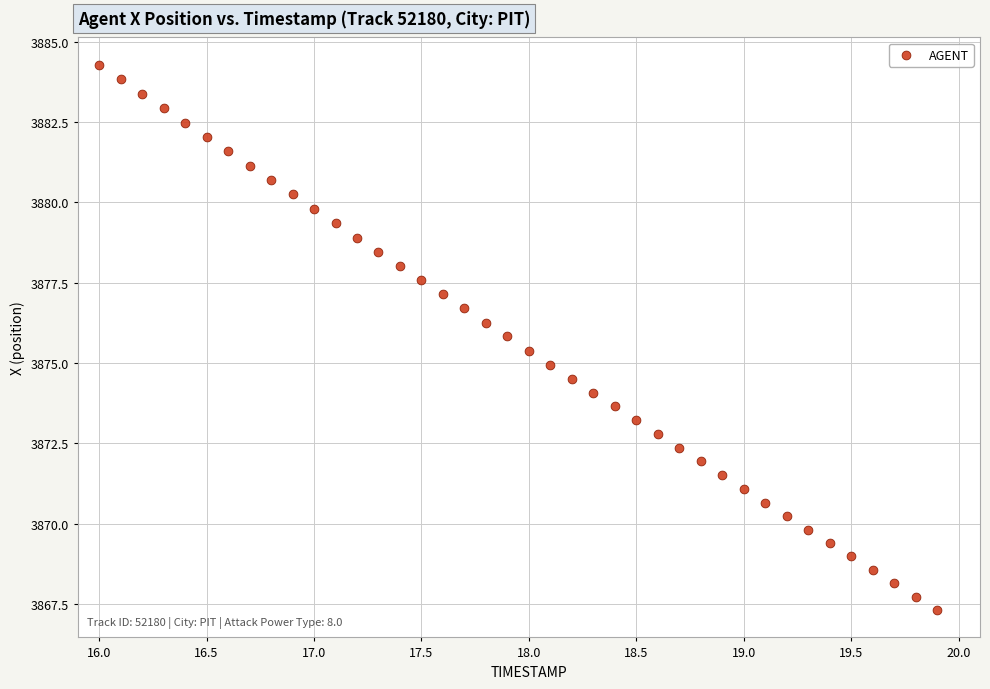

What is the range of X values (max minus min)?

3.9